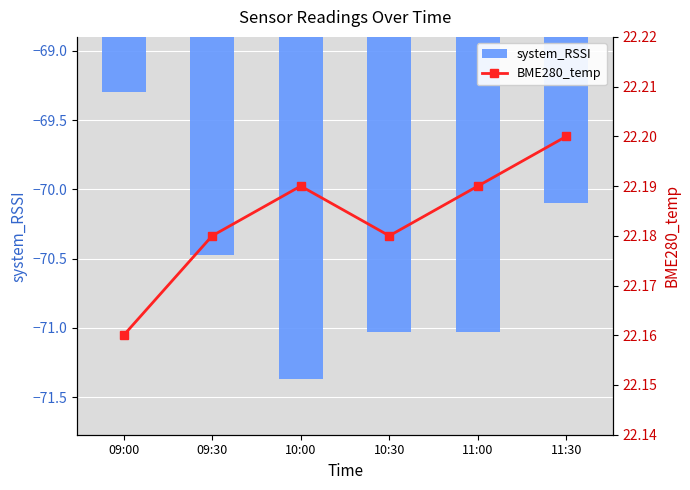

Reading left to right, extract all data points from this chart.

system_RSSI: 09:00=-69.3	09:30=-70.5	10:00=-71.4	10:30=-71.0	11:00=-71.0	11:30=-70.1
BME280_temp: 09:00=22.2	09:30=22.2	10:00=22.2	10:30=22.2	11:00=22.2	11:30=22.2